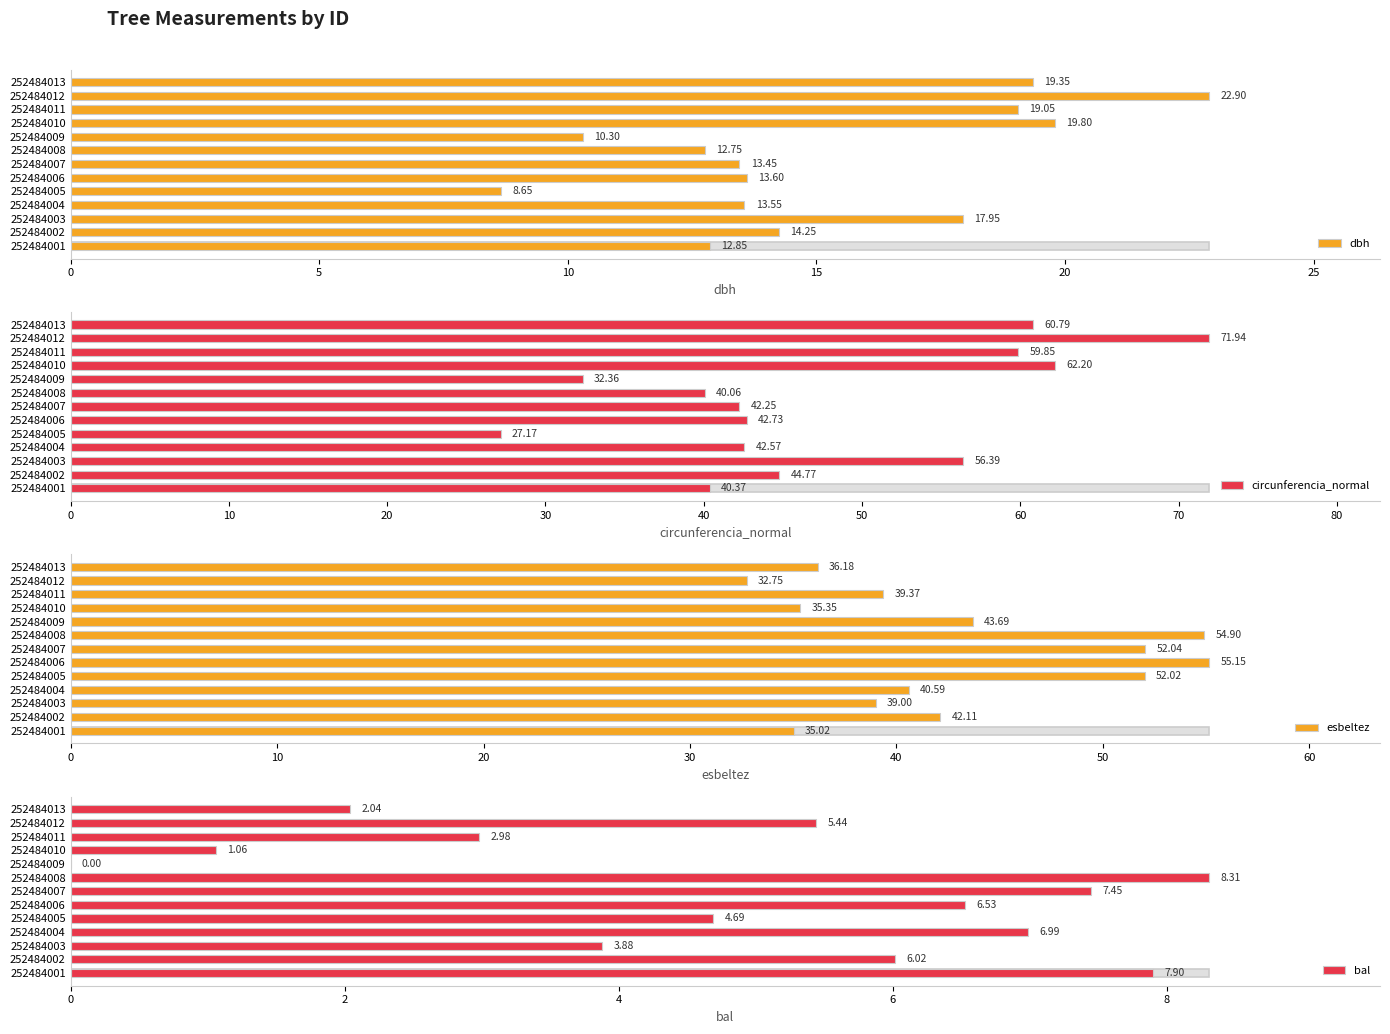

What is the average value of the esbeltez series?

42.9